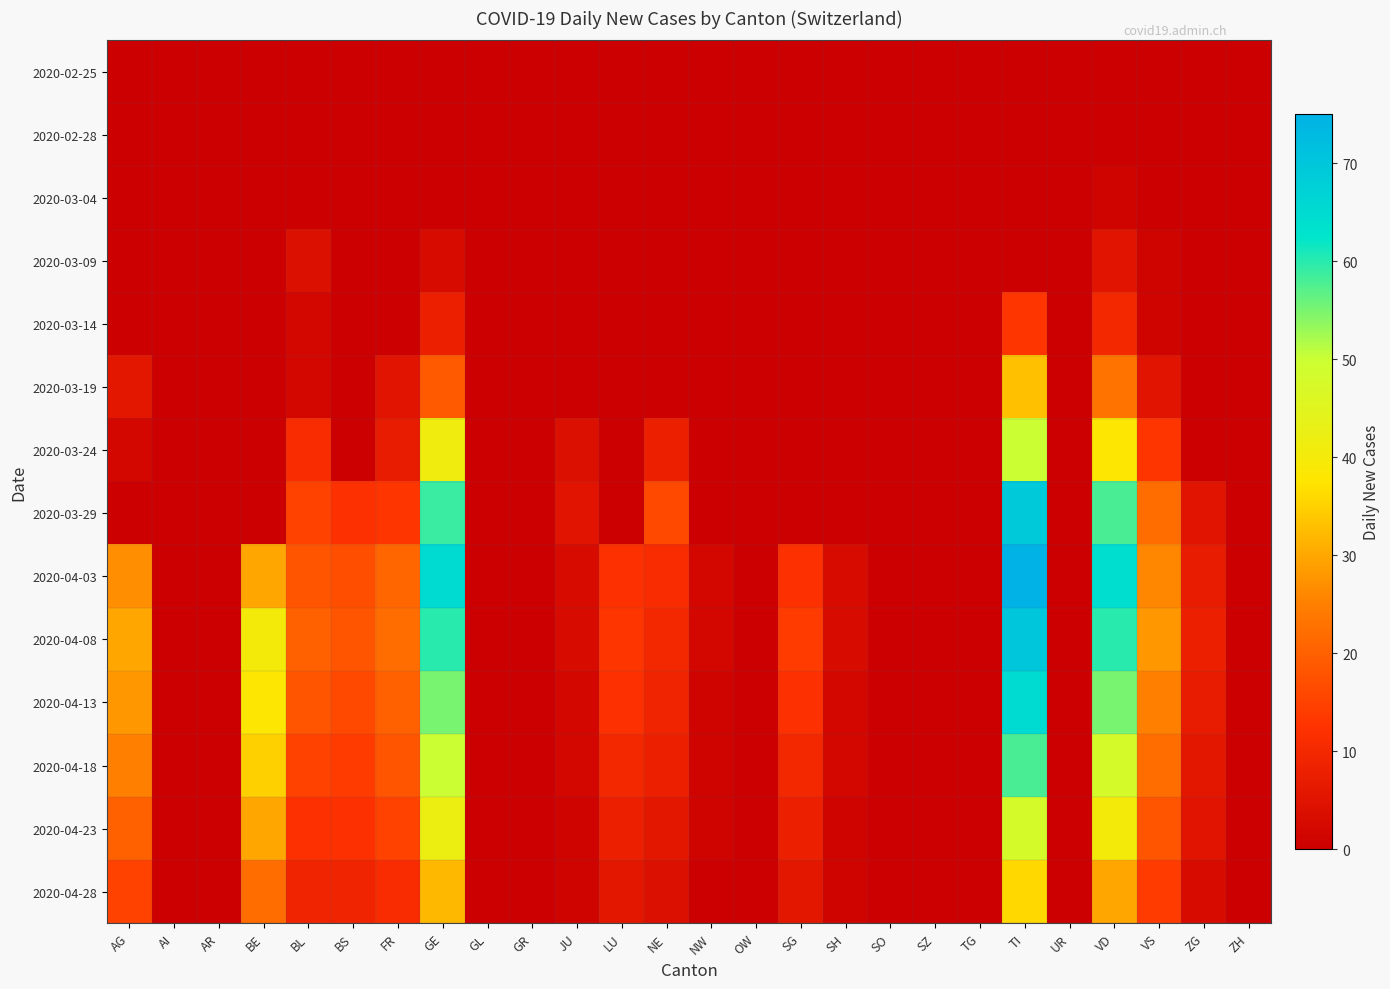

How many data points does each series have?

26